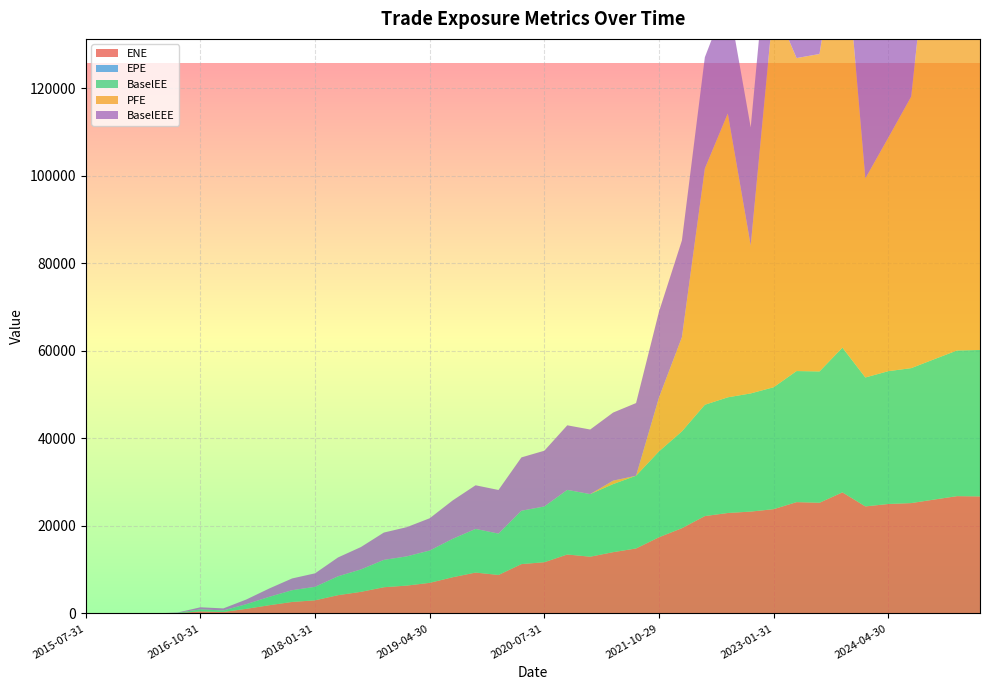

Reading left to right, extract all data points from this chart.

ENE: 0.0	0.0	0.0	0.0	67.2	464.8	338.2	1048.2	1874.2	2623.0	2997.0	4169.9	4930.7	5983.8	6358.7	6989.3	8263.7	9334.0	8787.0	11267.6	11699.1	13462.3	12956.0	13993.7	14840.4	17400.7	19473.7	22235.9	22939.4	23259.6	23815.7	25422.8	25276.7	27651.0	24442.6	24993.3	25201.9	26005.7	26788.3	26729.9
EPE: 0.0	0.2	0.5	0.7	1.0	1.3	1.5	1.7	2.0	2.3	2.5	2.7	3.0	3.3	3.5	3.7	4.0	4.3	4.5	4.7	5.0	5.2	5.5	5.7	6.0	6.2	6.5	6.7	7.0	7.3	7.5	7.7	8.0	8.3	8.5	8.7	9.0	9.3	9.5	9.7
BaselEE: 0.0	0.0	0.0	0.0	67.6	468.7	342.2	1063.8	1908.5	2683.4	3080.3	4305.1	5114.2	6241.5	6670.5	7372.5	8766.5	9965.1	9441.3	12182.5	12730.2	14750.2	14294.0	15546.1	16601.4	19605.7	22105.2	25416.8	26410.4	26985.1	27839.0	29929.7	29987.1	33054.0	29441.3	30329.2	30815.4	32044.1	33263.9	33439.9
PFE: 0.0	0.0	0.0	0.0	0.0	0.0	0.0	0.0	0.0	0.0	0.0	0.0	0.0	0.0	0.0	0.0	0.0	0.0	0.0	0.0	0.0	0.0	0.0	786.1	0.0	12308.5	21509.8	53959.9	64831.0	33772.6	87476.4	71484.4	72501.4	99527.9	45465.6	53316.7	62033.7	108616.0	77871.7	114109.0
BaselEEE: 0.0	0.0	0.0	0.0	67.6	468.7	468.7	1063.8	1908.5	2683.4	3080.3	4305.1	5114.2	6241.5	6670.5	7372.5	8766.5	9965.1	9965.1	12182.5	12730.2	14750.2	14750.2	15546.1	16601.4	19605.7	22105.2	25416.8	26410.4	26985.1	27839.0	29929.7	29987.1	33054.0	33054.0	33054.0	33054.0	33054.0	33263.9	33439.9